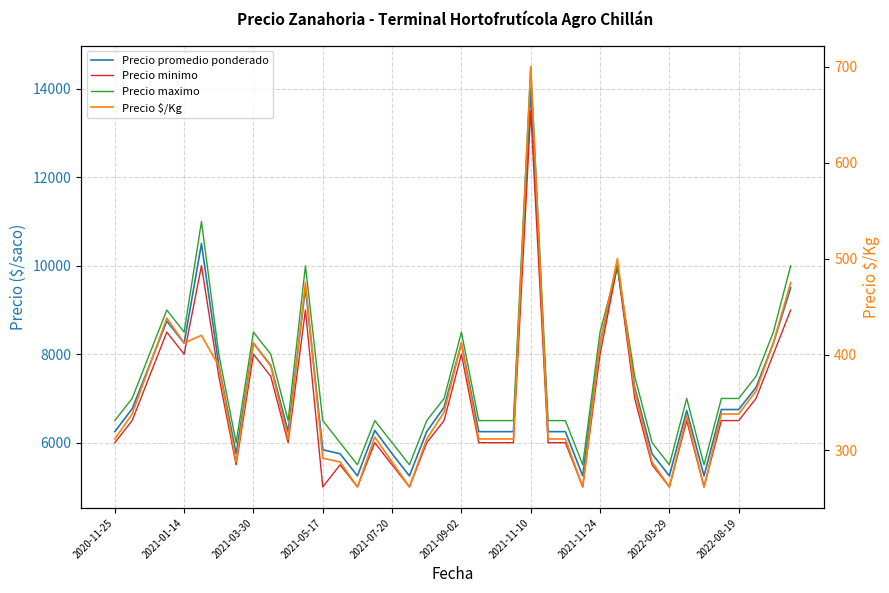

Between 21 and 32, which series saw the biggest shift?

Precio promedio ponderado